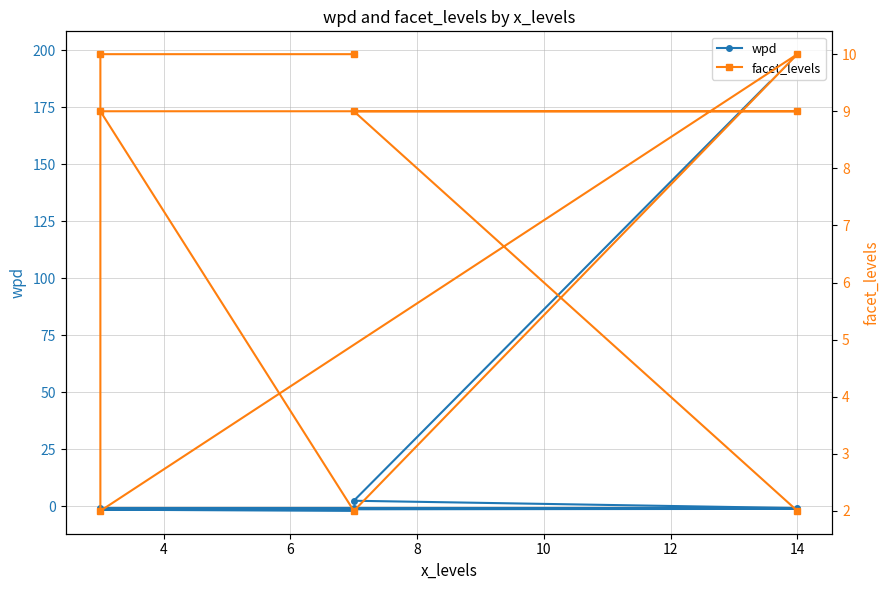

How many values in the wpd series are below 0?

7